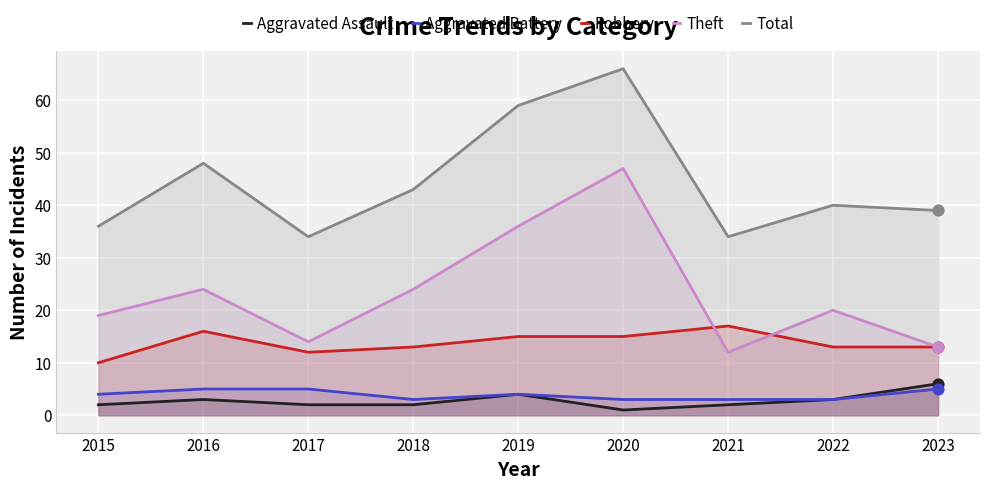

At how many categories does at least one series exceed 28?

9